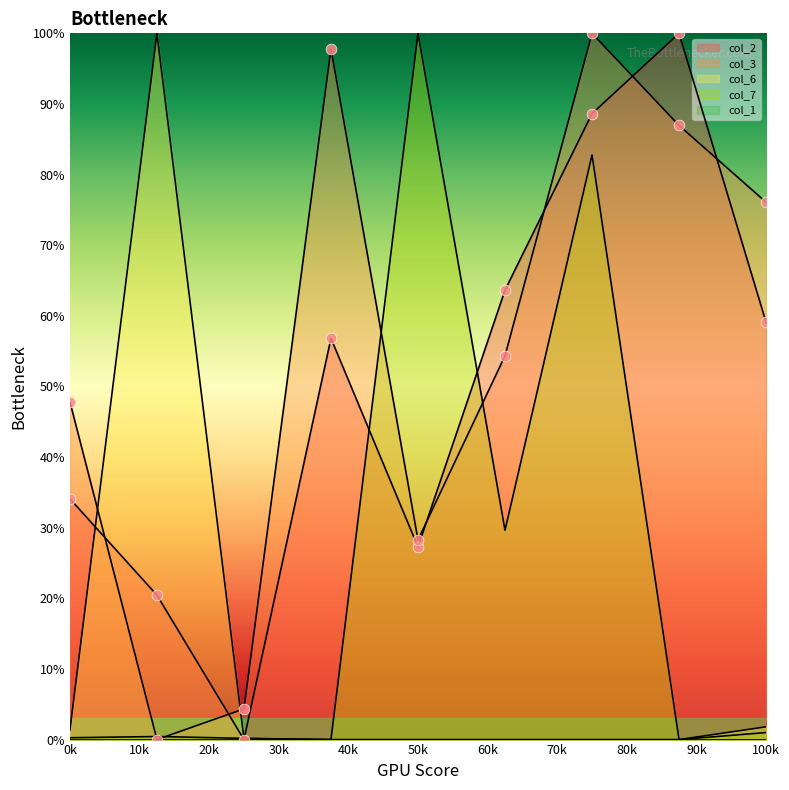

At how many categories does at least one series exceed 80?

5